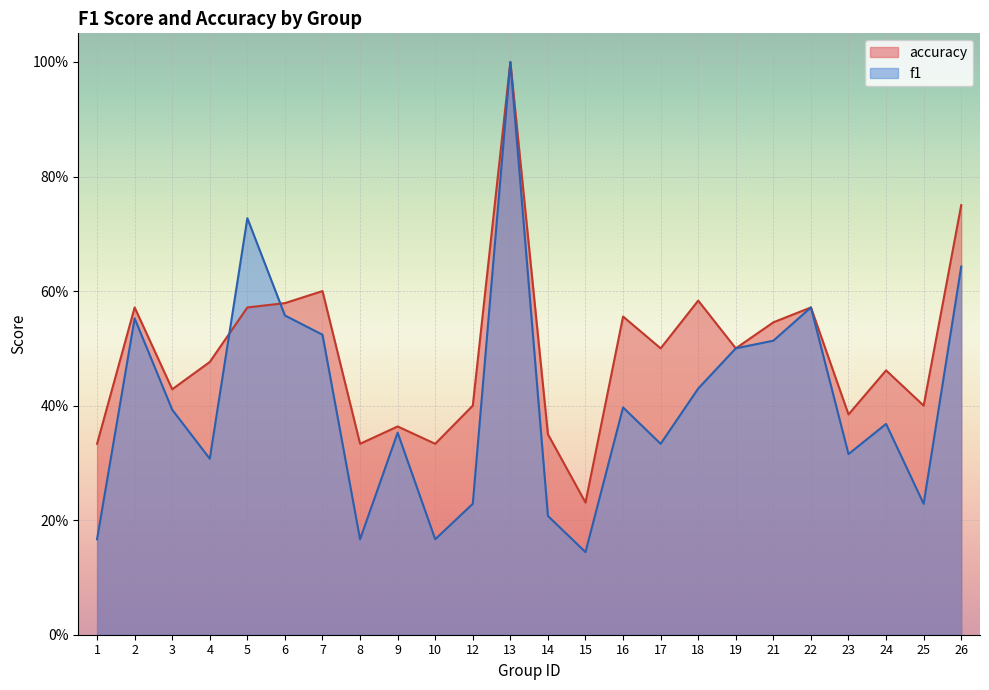

Rank the series at 4 from lowest to highest value.

f1, accuracy